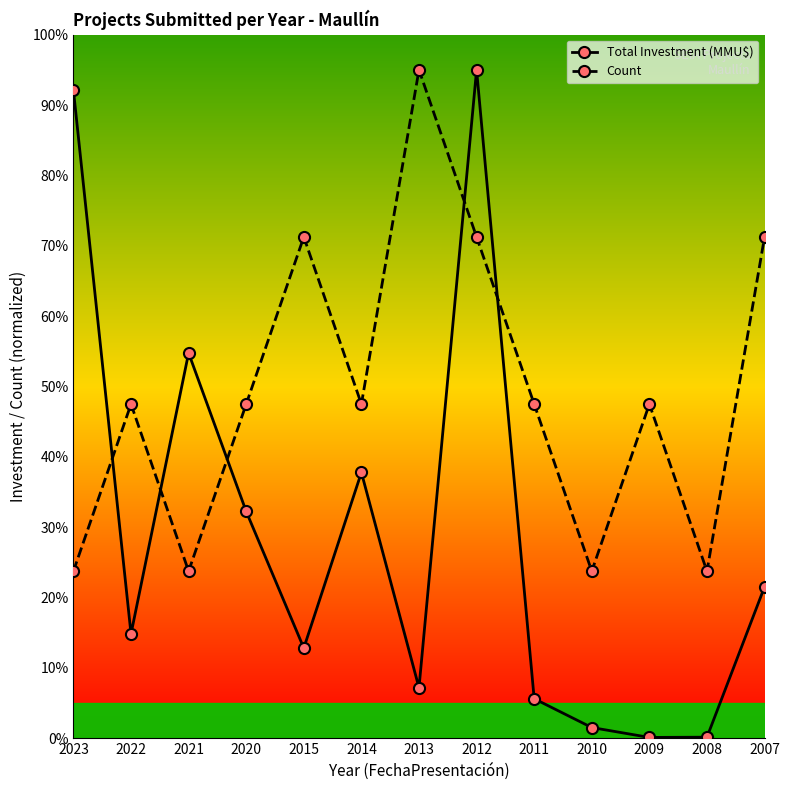

True or false: Total Investment (MMU$) has a value of 1.5 at 2010.

True